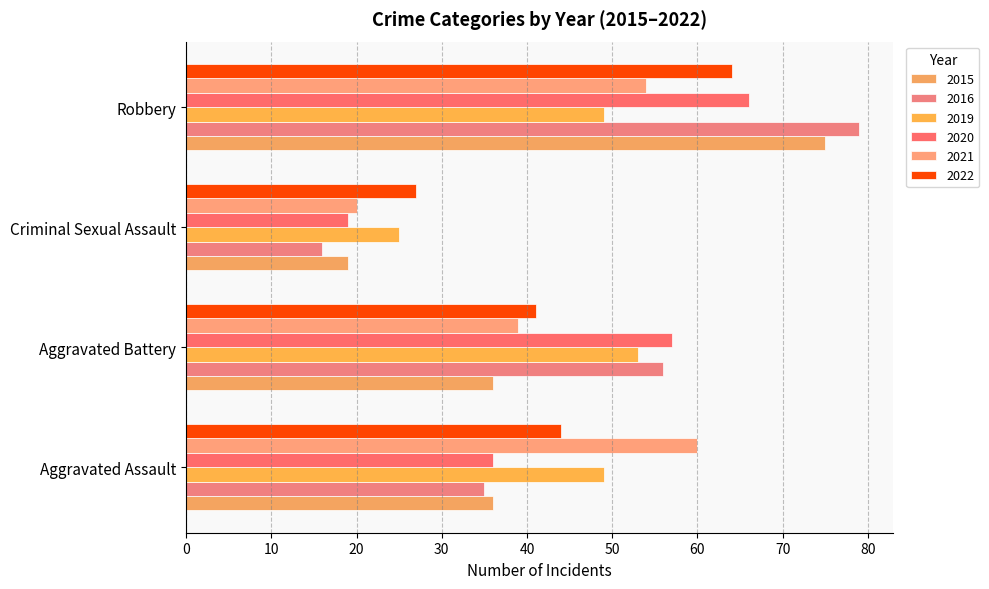

How many values in the 2022 series are below 44?

2